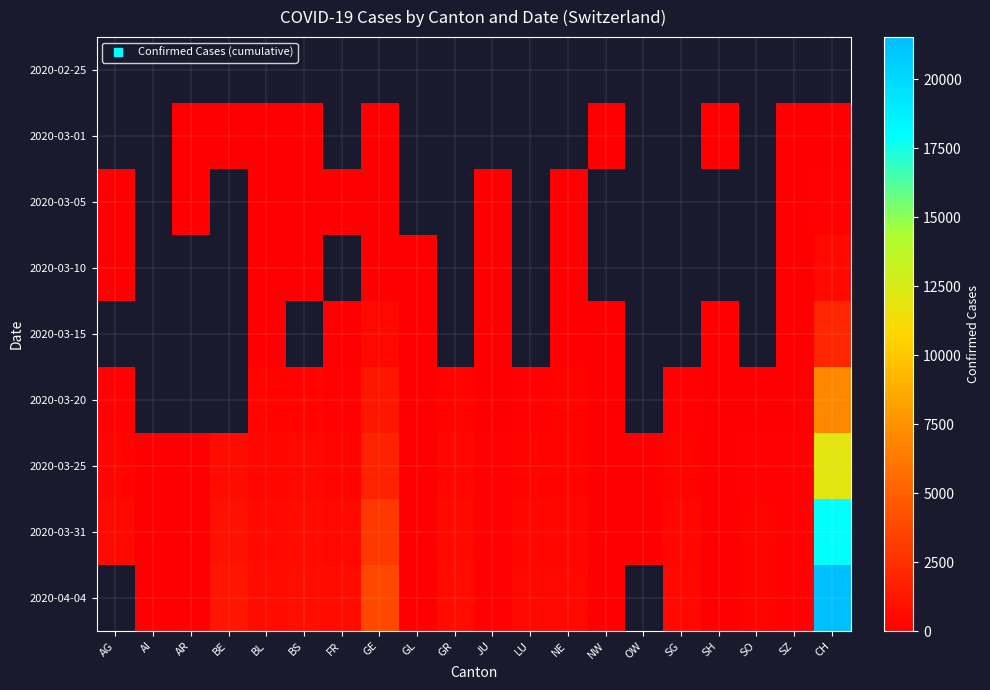

The value of 2020-03-20 at CH is 7005.0. True or false?

True